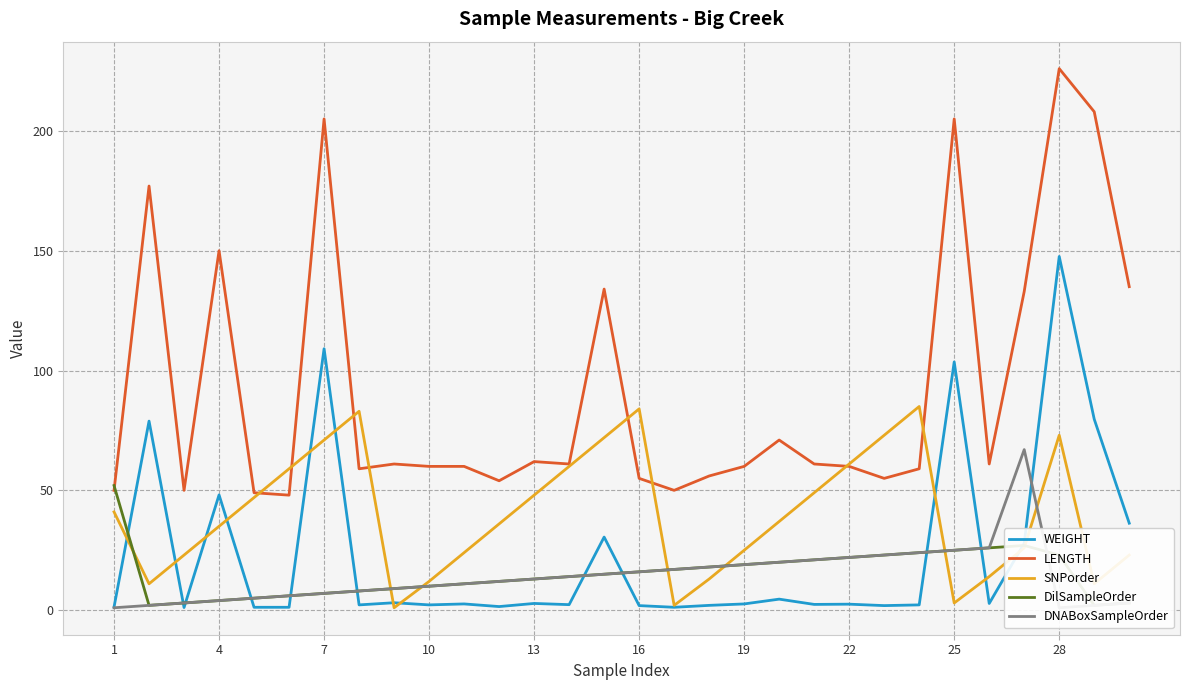

How many values in the DNABoxSampleOrder series are below 13?

15